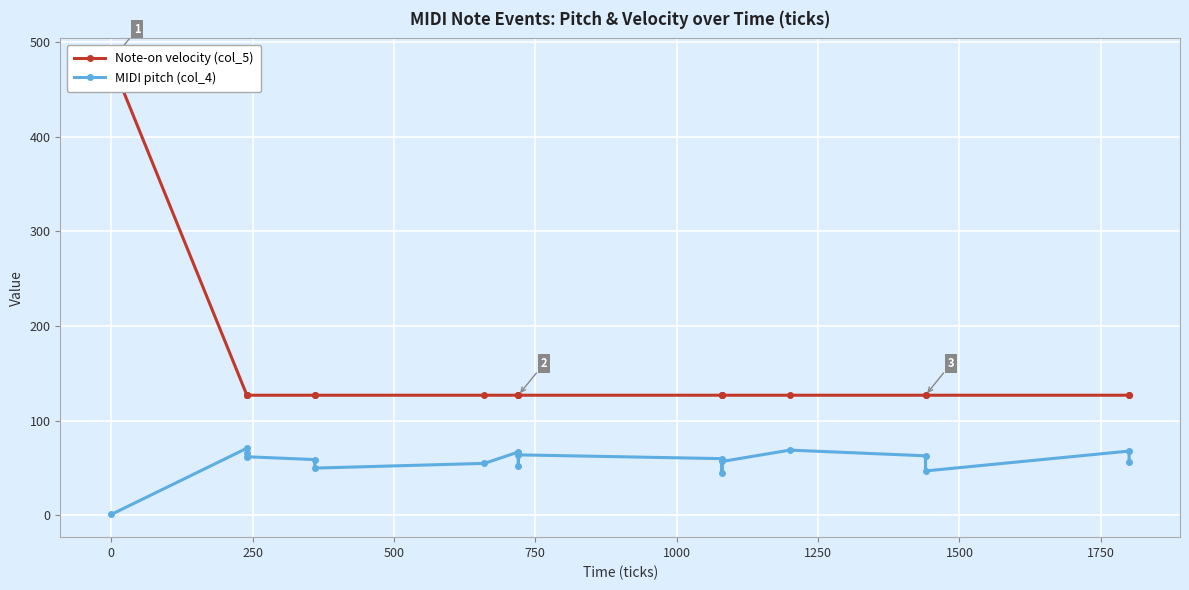

What is the difference between the maximum and minimum values in the Note-on velocity (col_5) series?

353